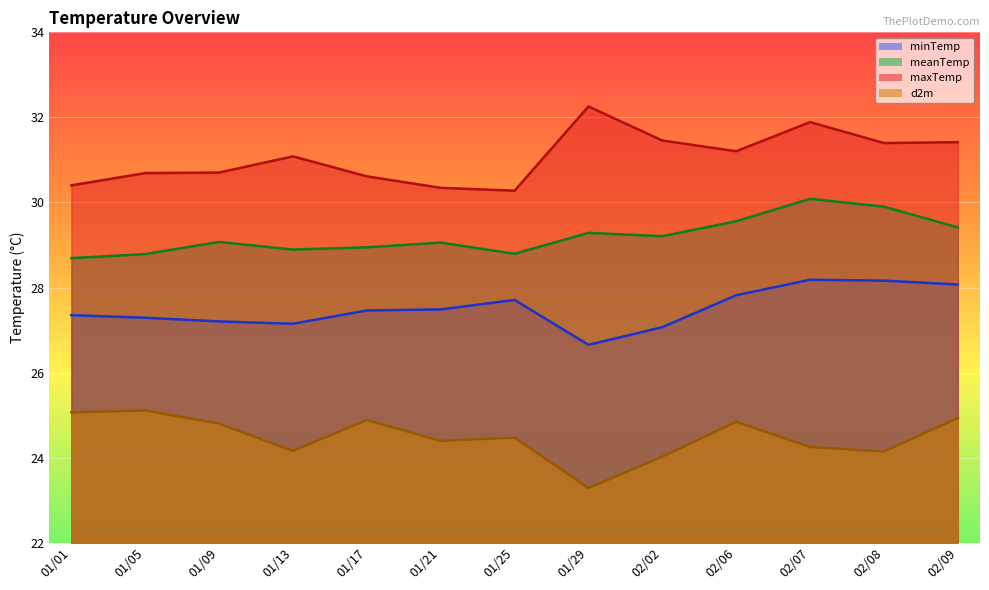

Count the number of categories in the chart.

13